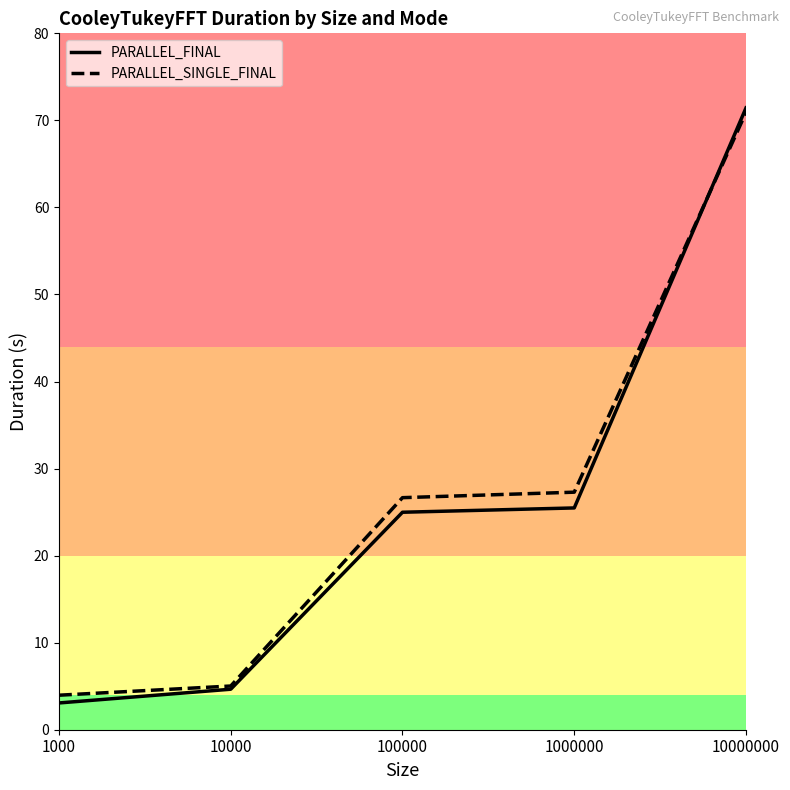

At which category does the chart reach its minimum across all series?

1000